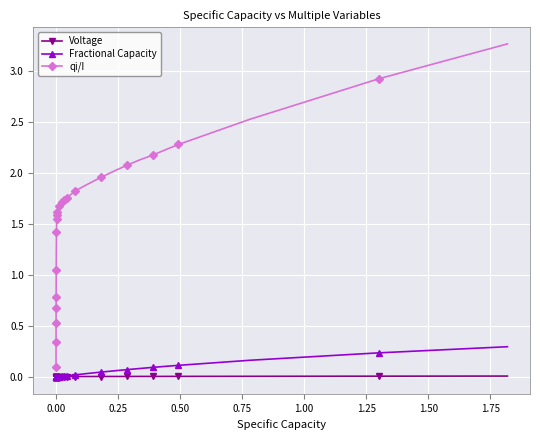

What is the maximum value shown in the chart?

3.3